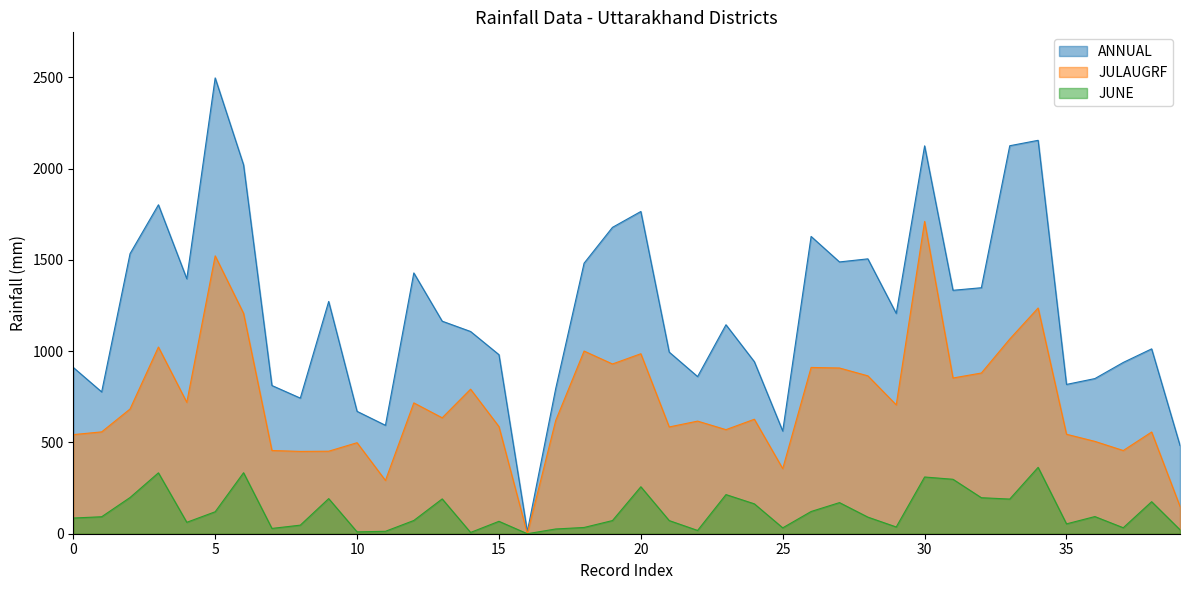

What is the label of the 20th point from the left?

19